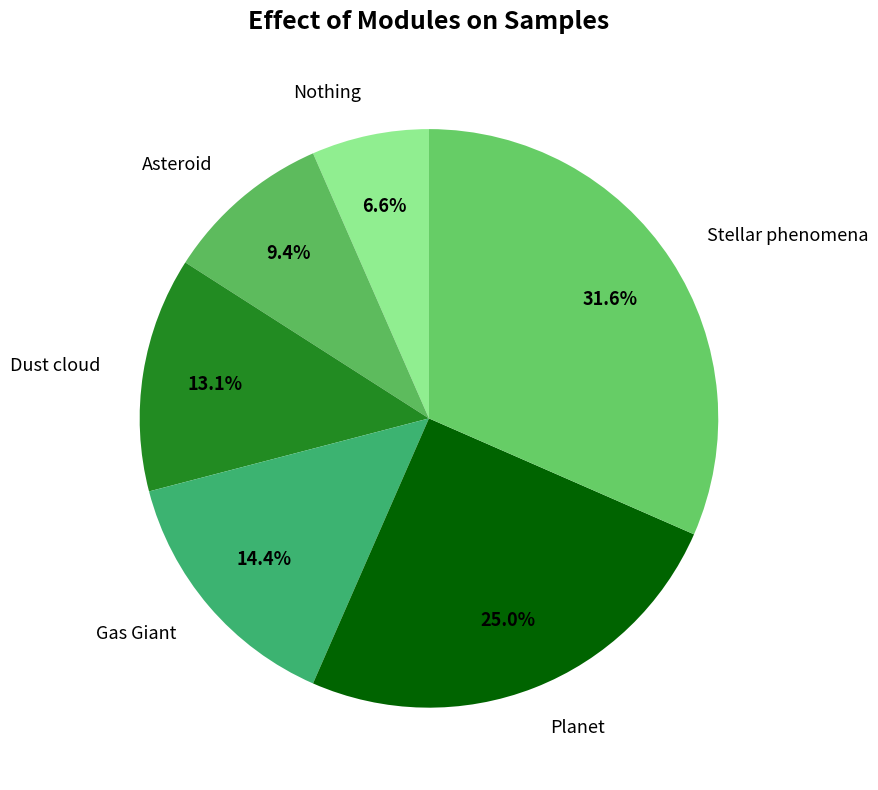

Combined, do Dust cloud and Nothing account for over 50%?

No